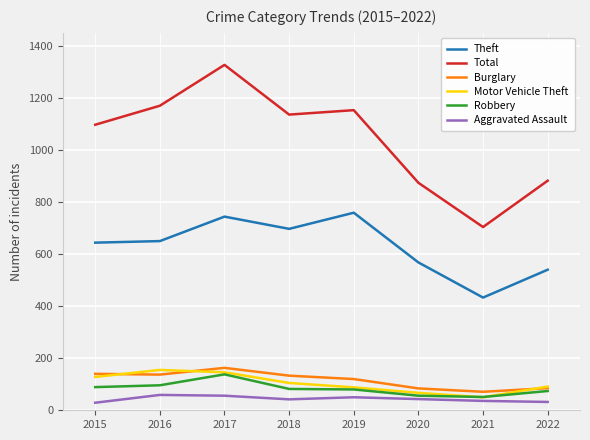

What is the approximate value of Motor Vehicle Theft at 2022?

91